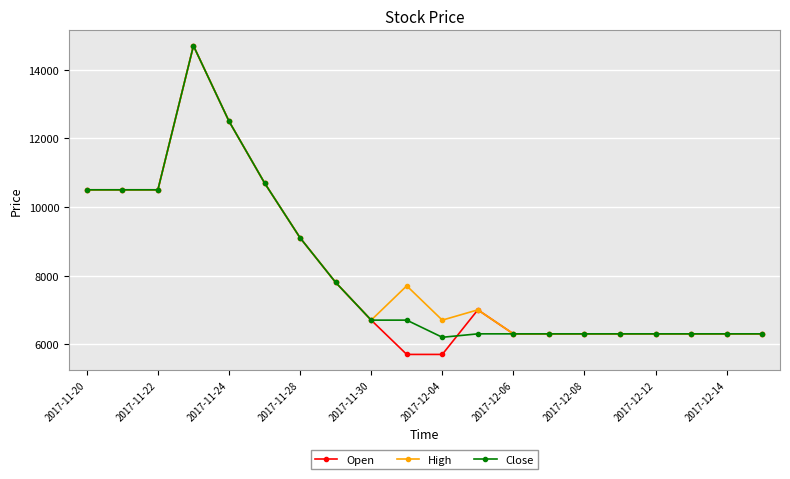

At how many categories does at least one series exceed 8770?

7